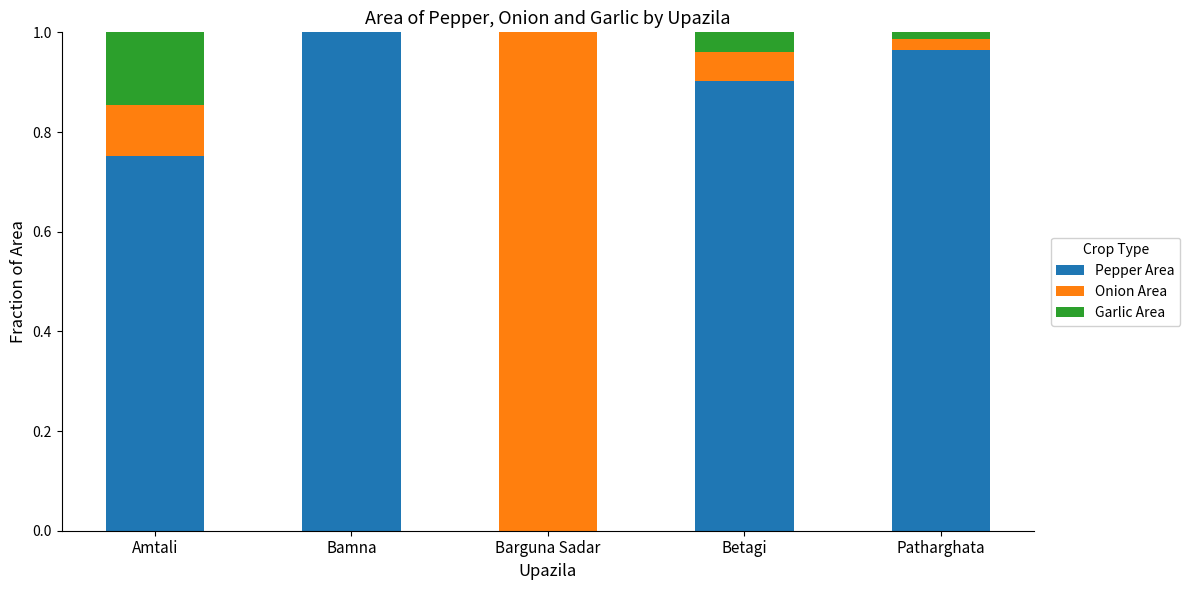

The value of Pepper Area at Betagi is 0.9. True or false?

True